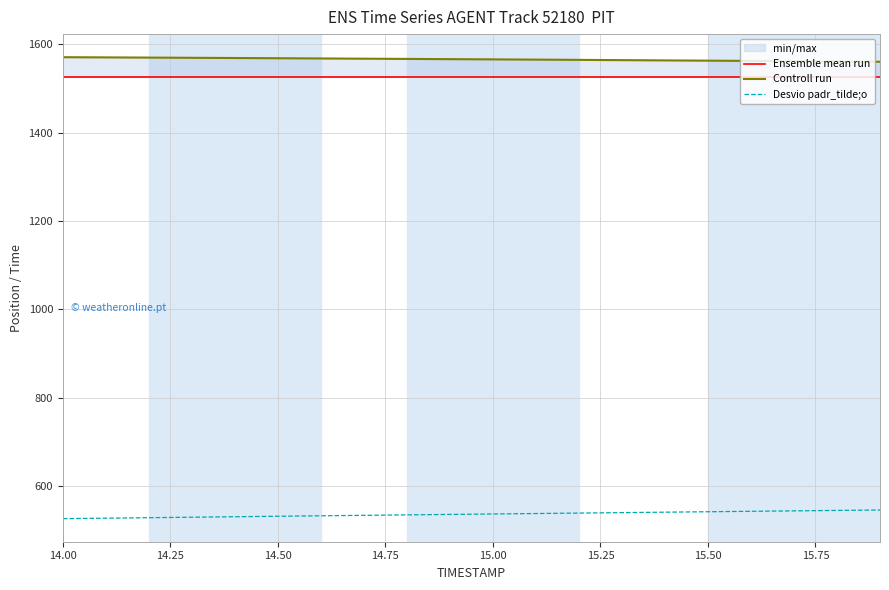

True or false: Ensemble mean run and Controll run intersect in this chart.

False